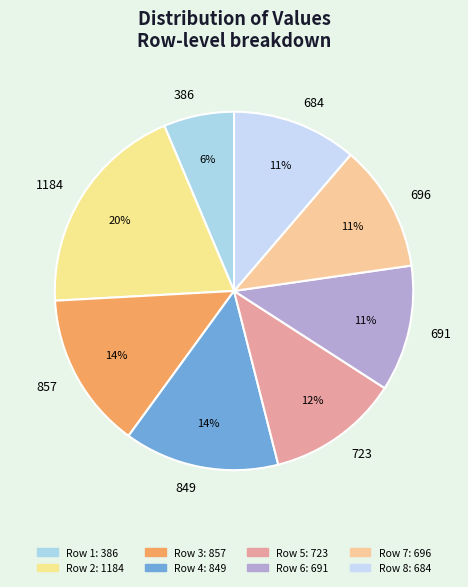

Which has a higher value, 1184 or 684?

1184